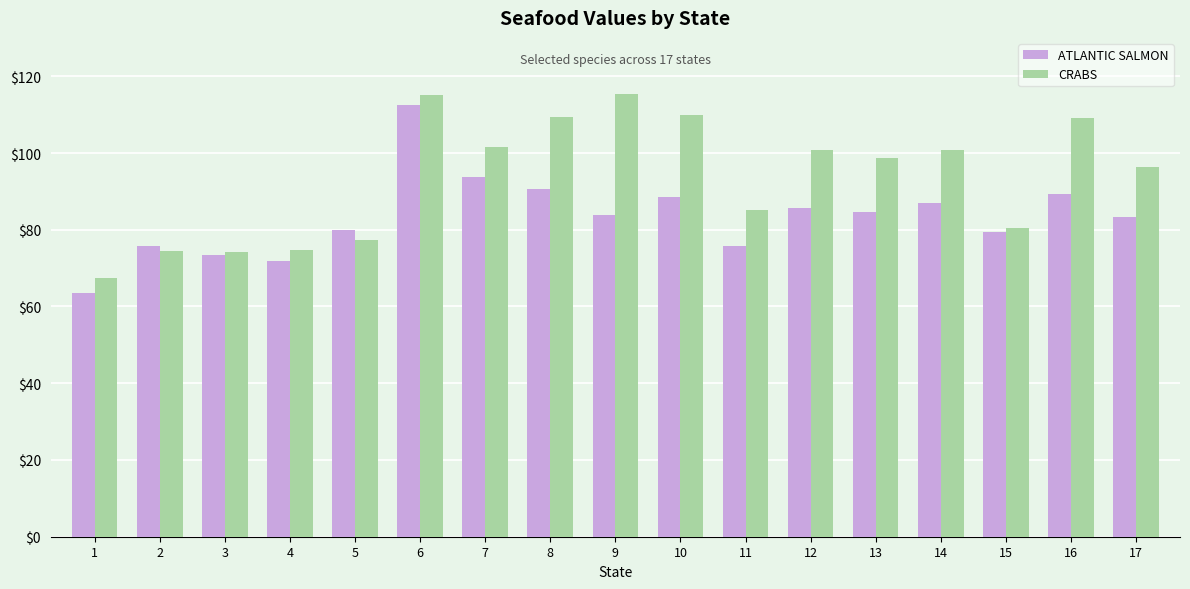

What is the value of the CRABS bar at the 10th from the left?

109.8